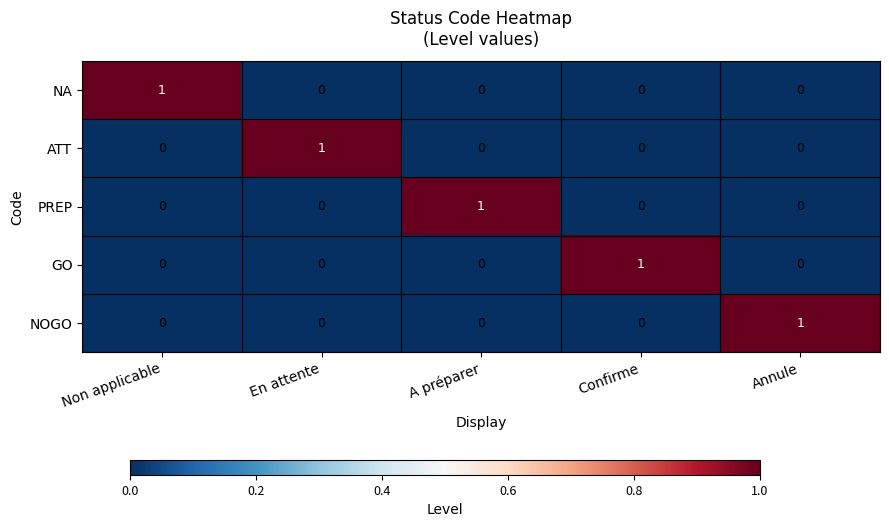

At which label does PREP reach its peak?

A préparer